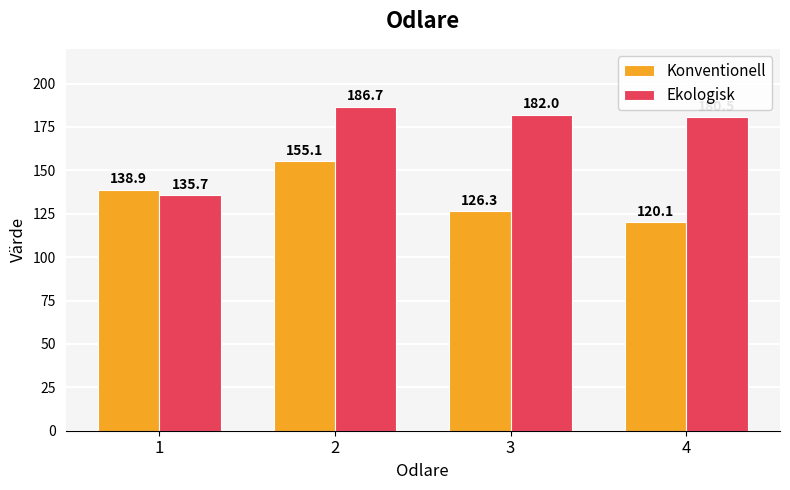

Reading left to right, extract all data points from this chart.

Konventionell: 138.9	155.1	126.3	120.1
Ekologisk: 135.7	186.7	182.0	180.5